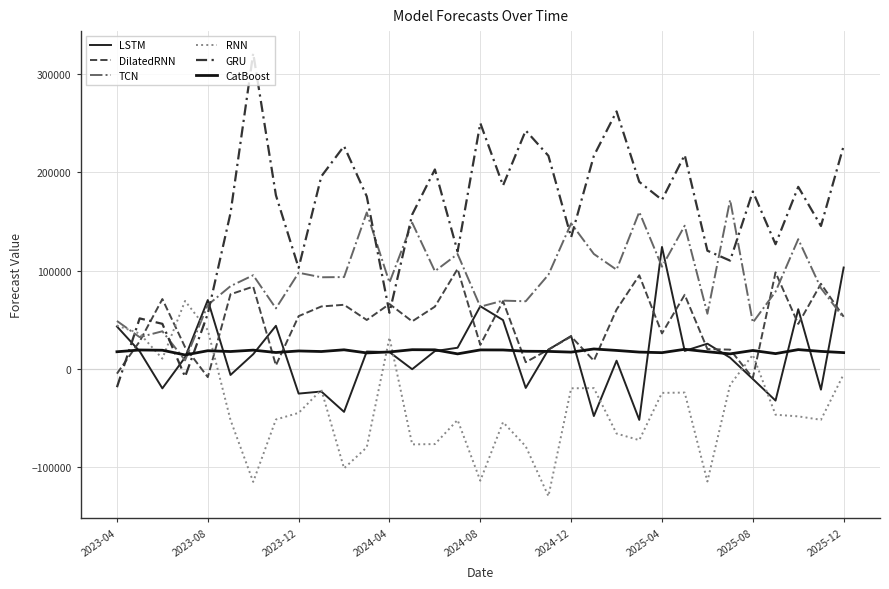

What are all the series names shown in the legend?

LSTM, DilatedRNN, TCN, RNN, GRU, CatBoost